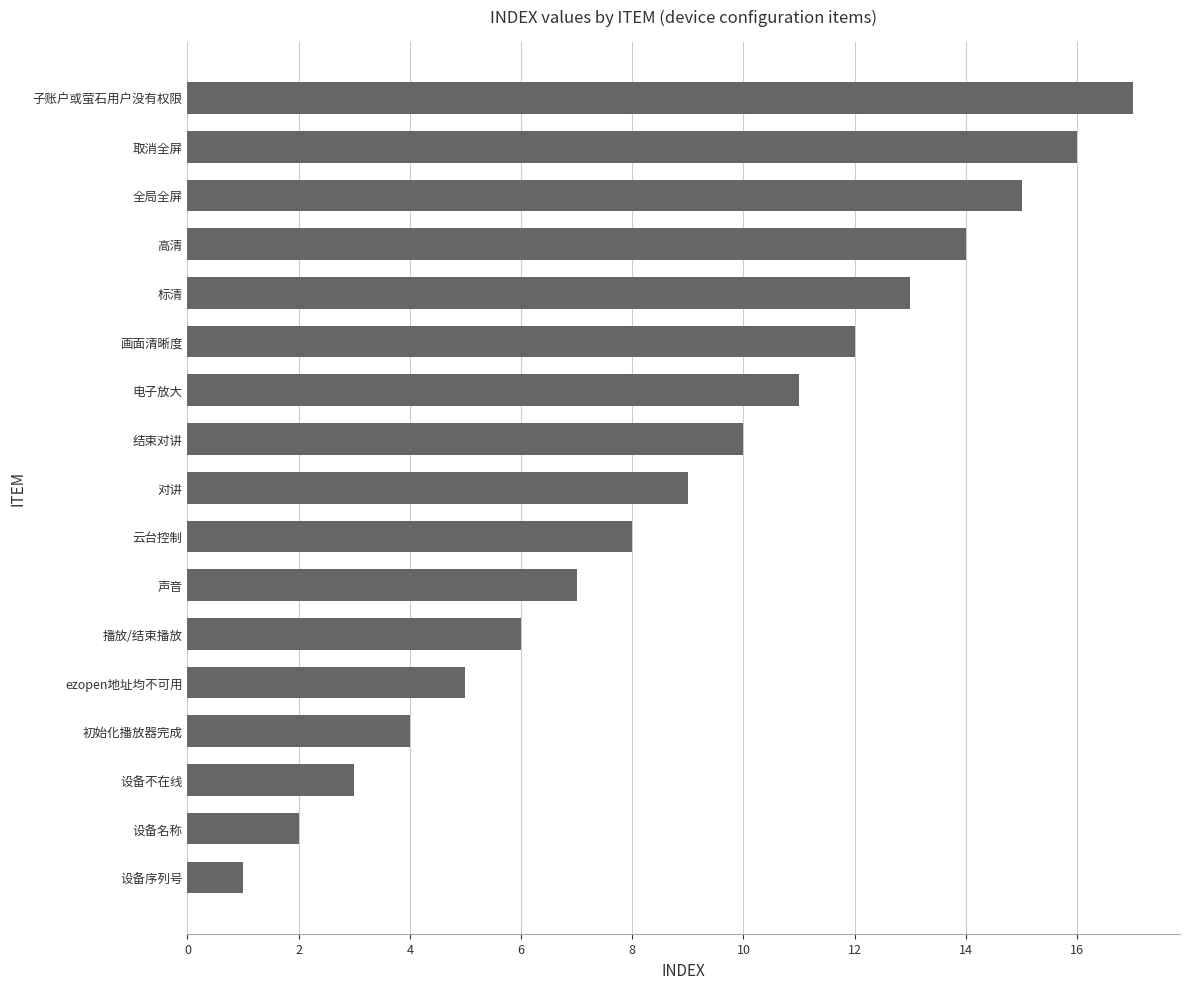

List the labels in order of value, largest first.

子账户或萤石用户没有权限, 取消全屏, 全局全屏, 高清, 标清, 画面清晰度, 电子放大, 结束对讲, 对讲, 云台控制, 声音, 播放/结束播放, ezopen地址均不可用, 初始化播放器完成, 设备不在线, 设备名称, 设备序列号